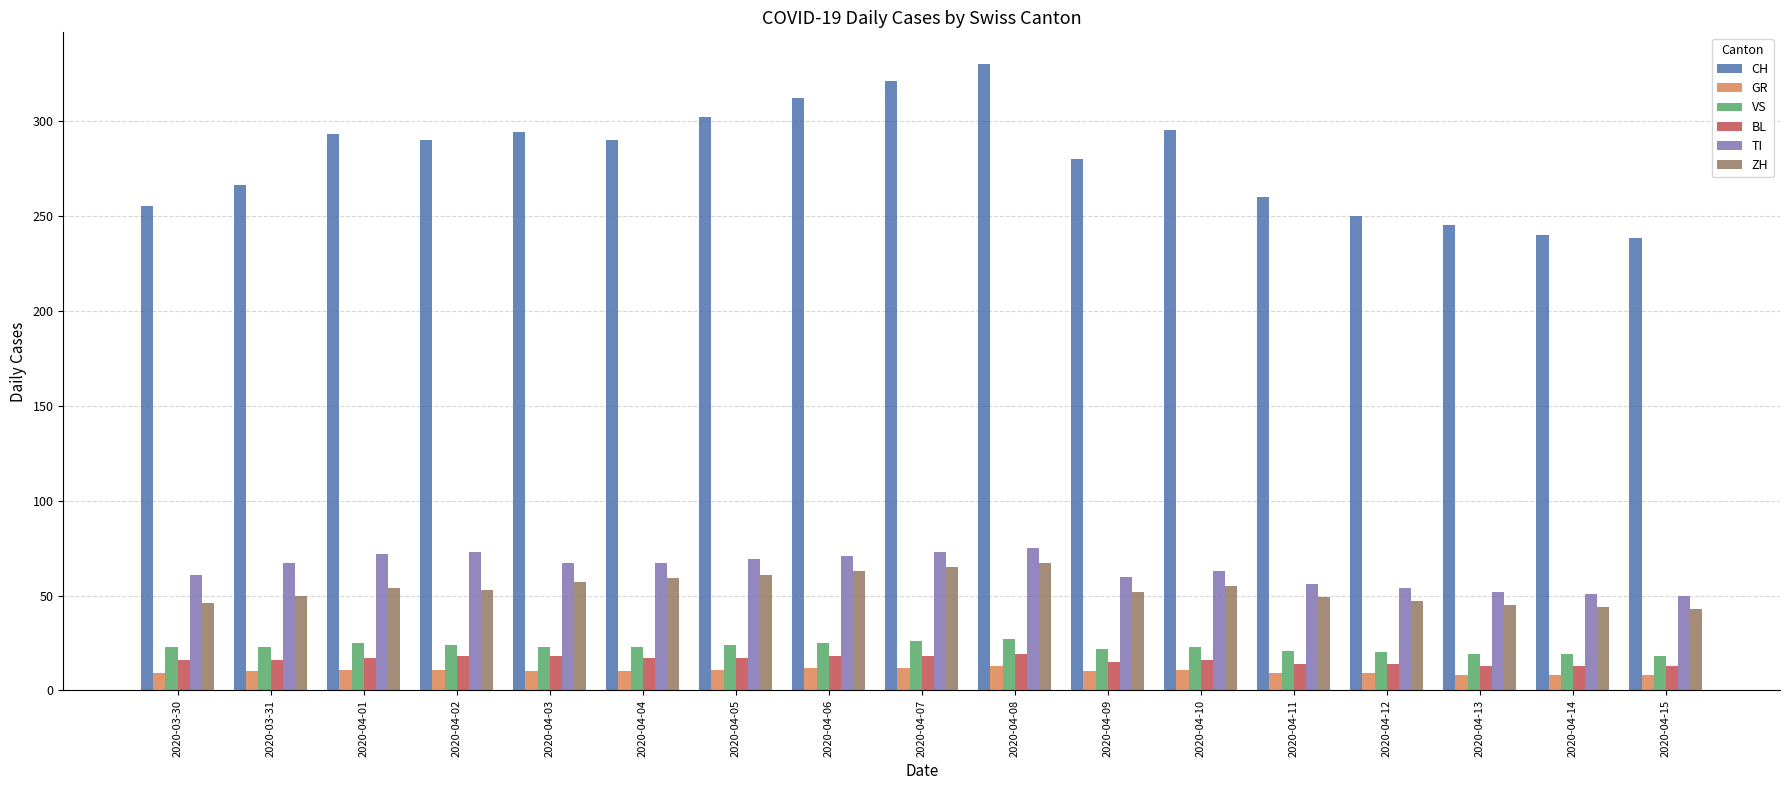

What is the maximum value for TI?

75